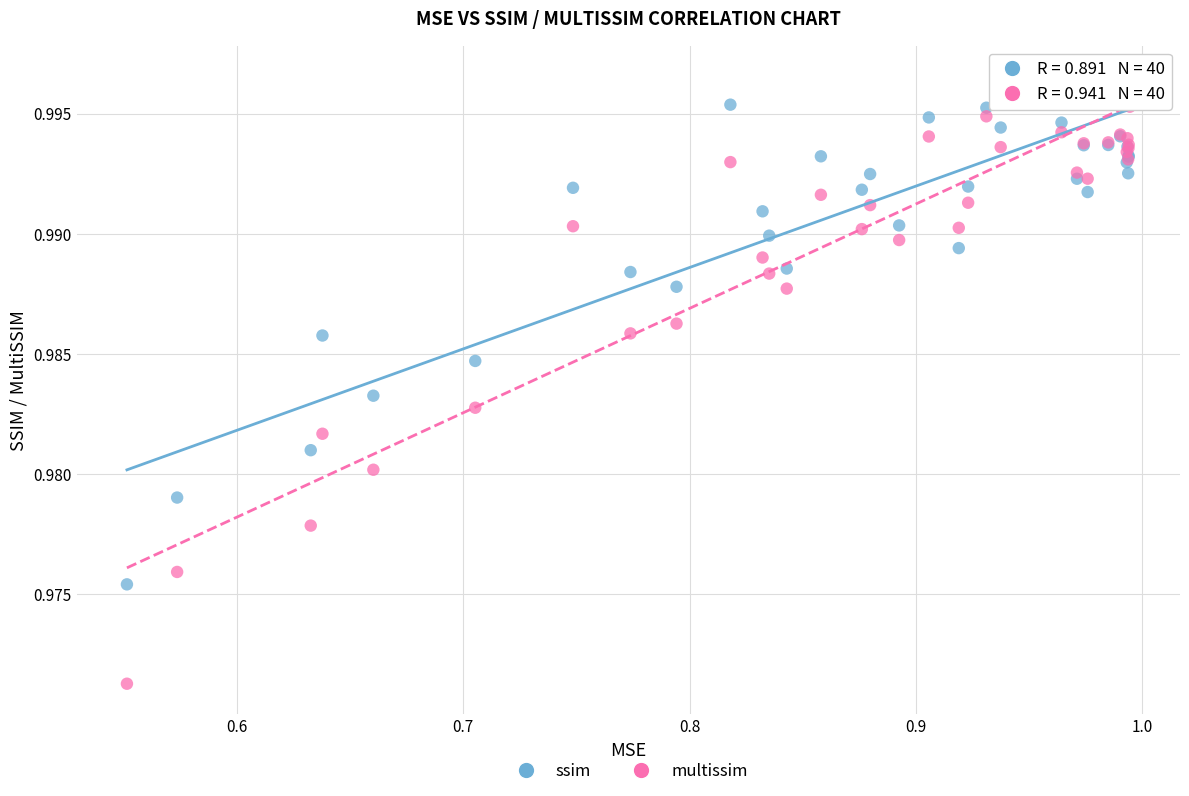

Which series has the largest Y range (max minus min)?

multissim